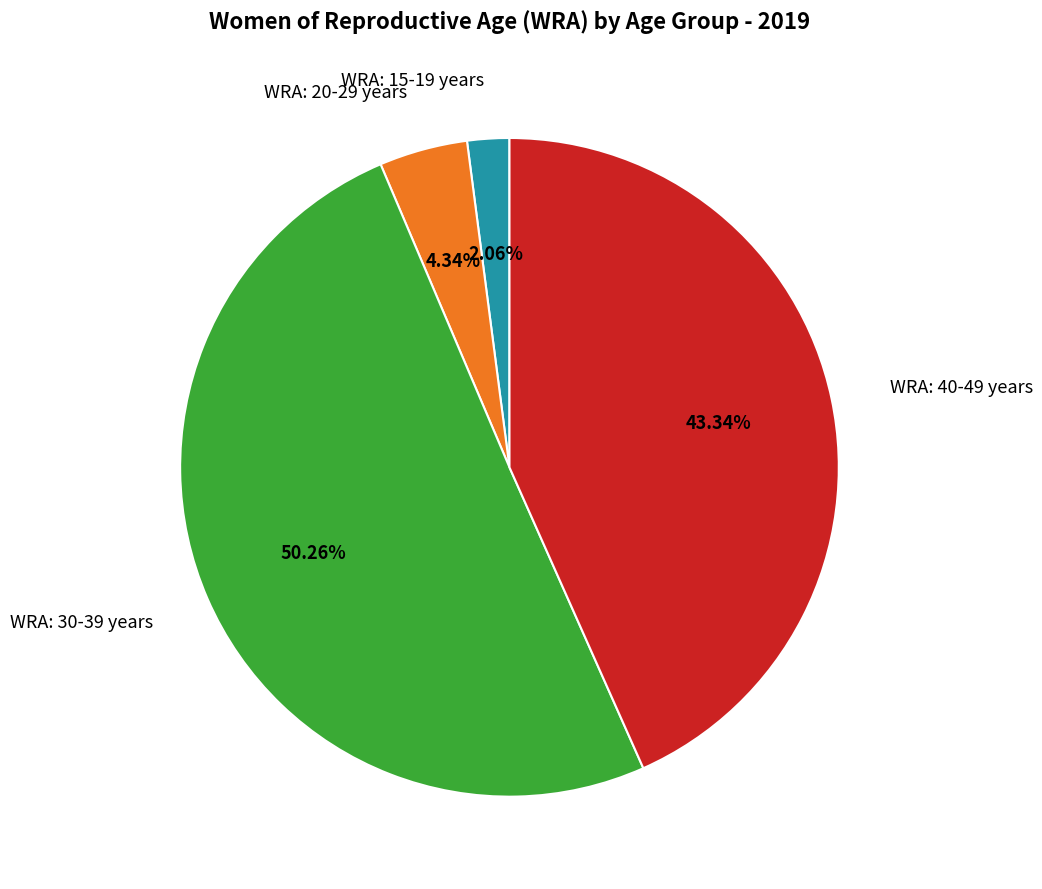

Is there any slice that represents more than half of the pie?

Yes